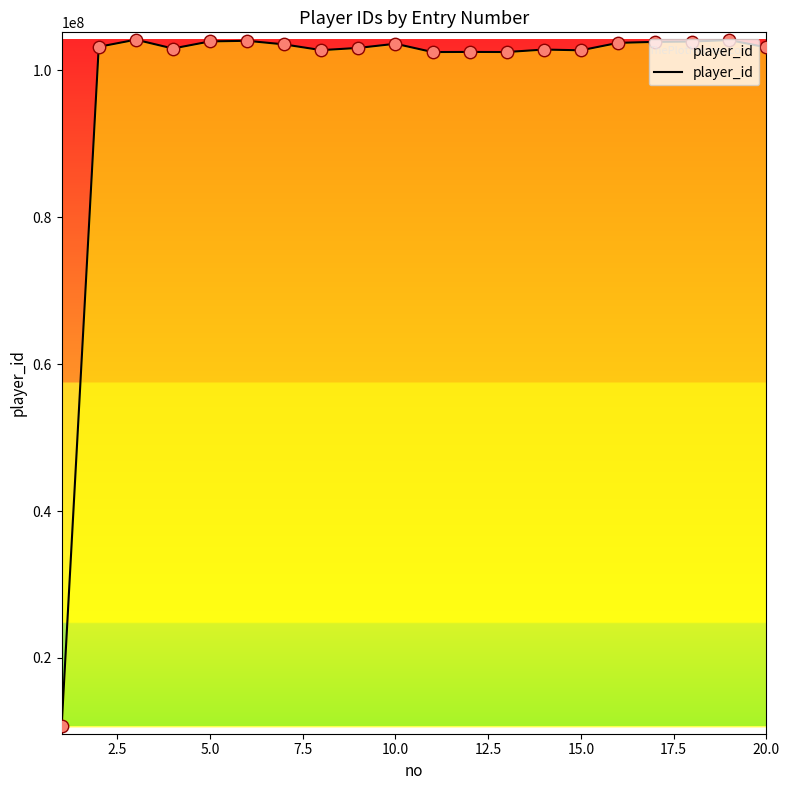

What is the greatest value displayed?

104177312